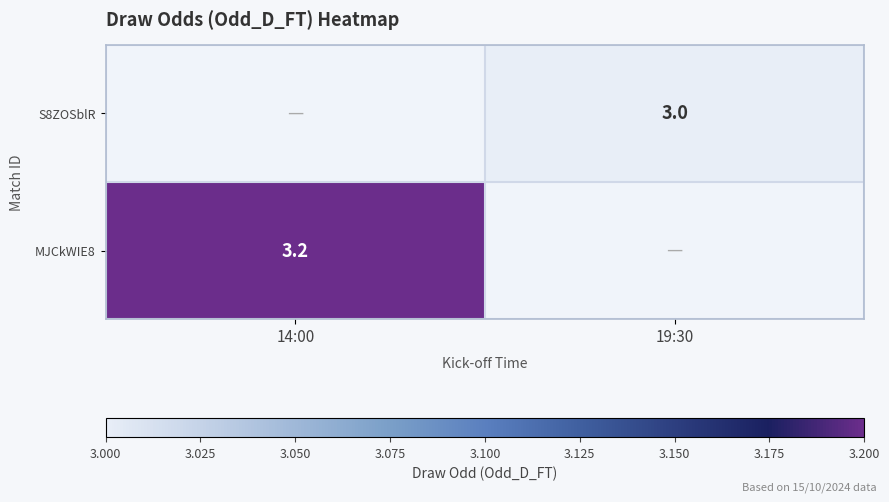

Is it true that MJCkWIE8 equals 3.2 at 14:00?

True